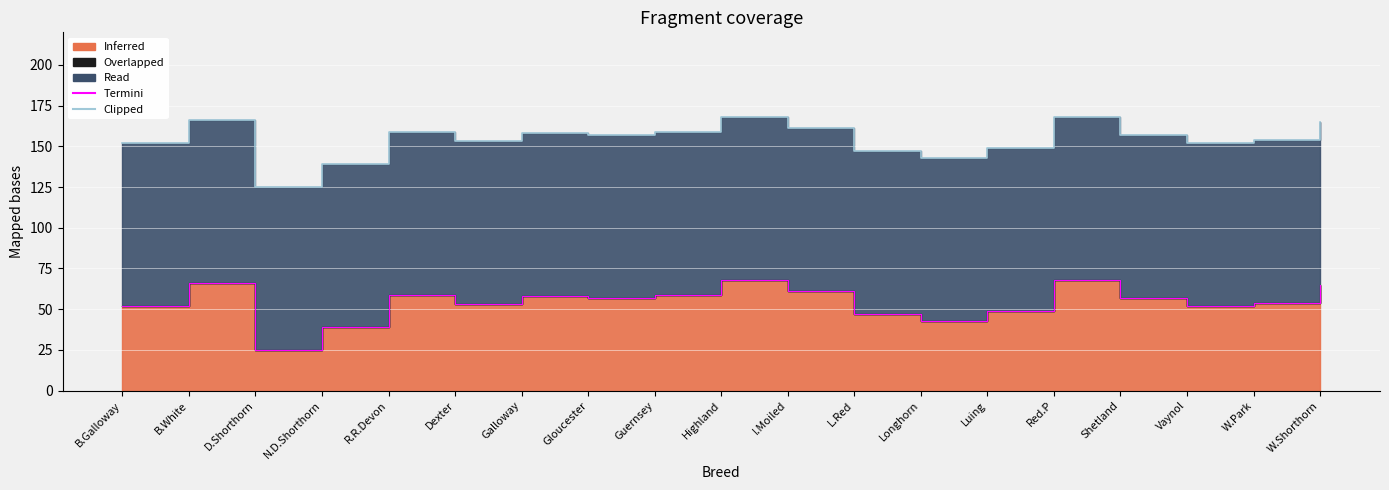

How many values in the Termini edge series exceed 57?

8